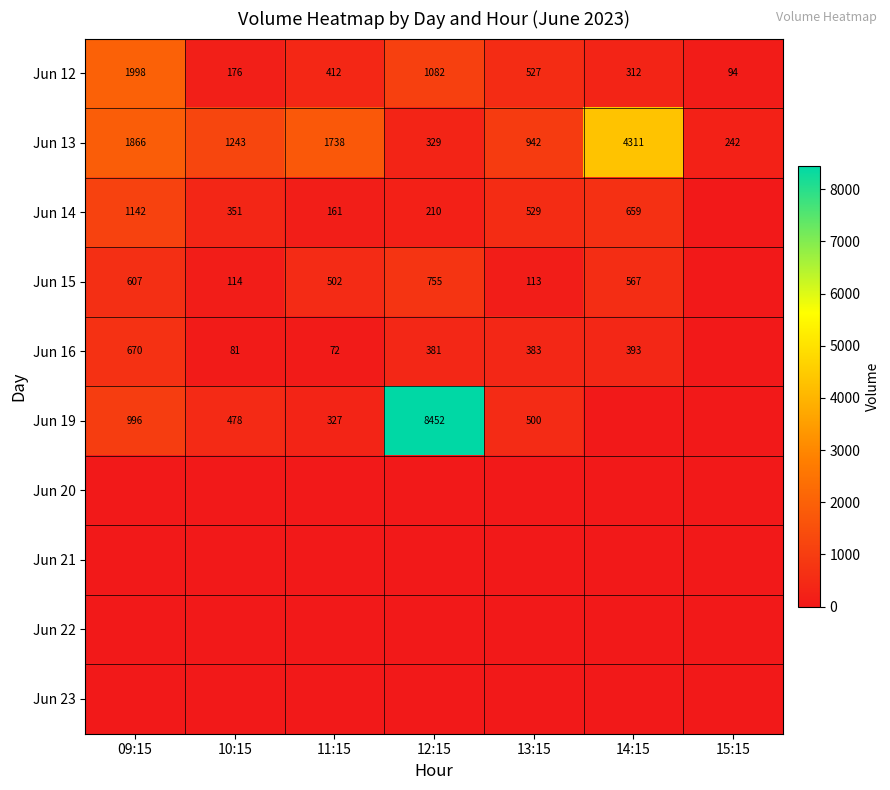

How many data points in Jun 13 are less than 1243?

3